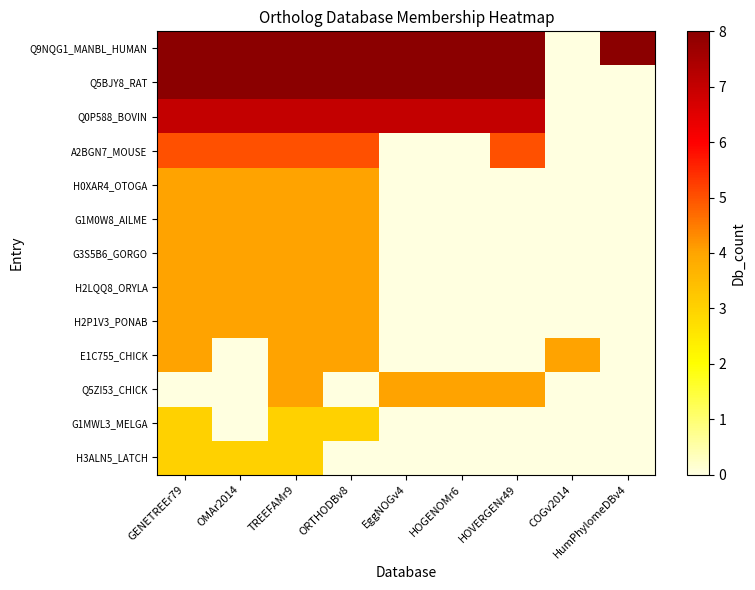

Between TREEFAMr9 and EggNOGv4, which series saw the biggest shift?

A2BGN7_MOUSE